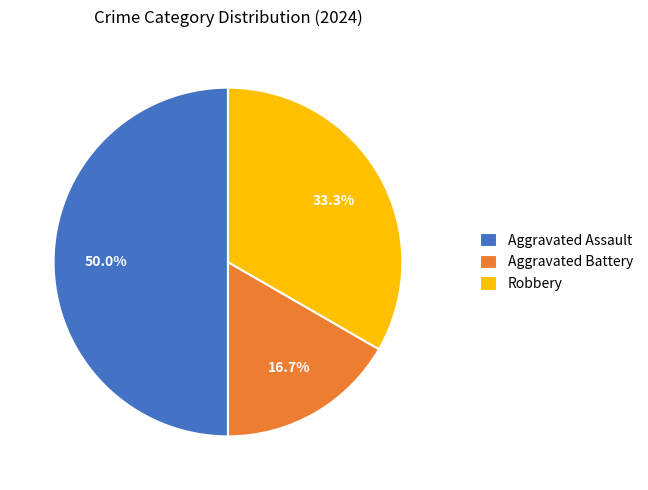

To the nearest percent, what percentage of the pie is Aggravated Battery?

17%